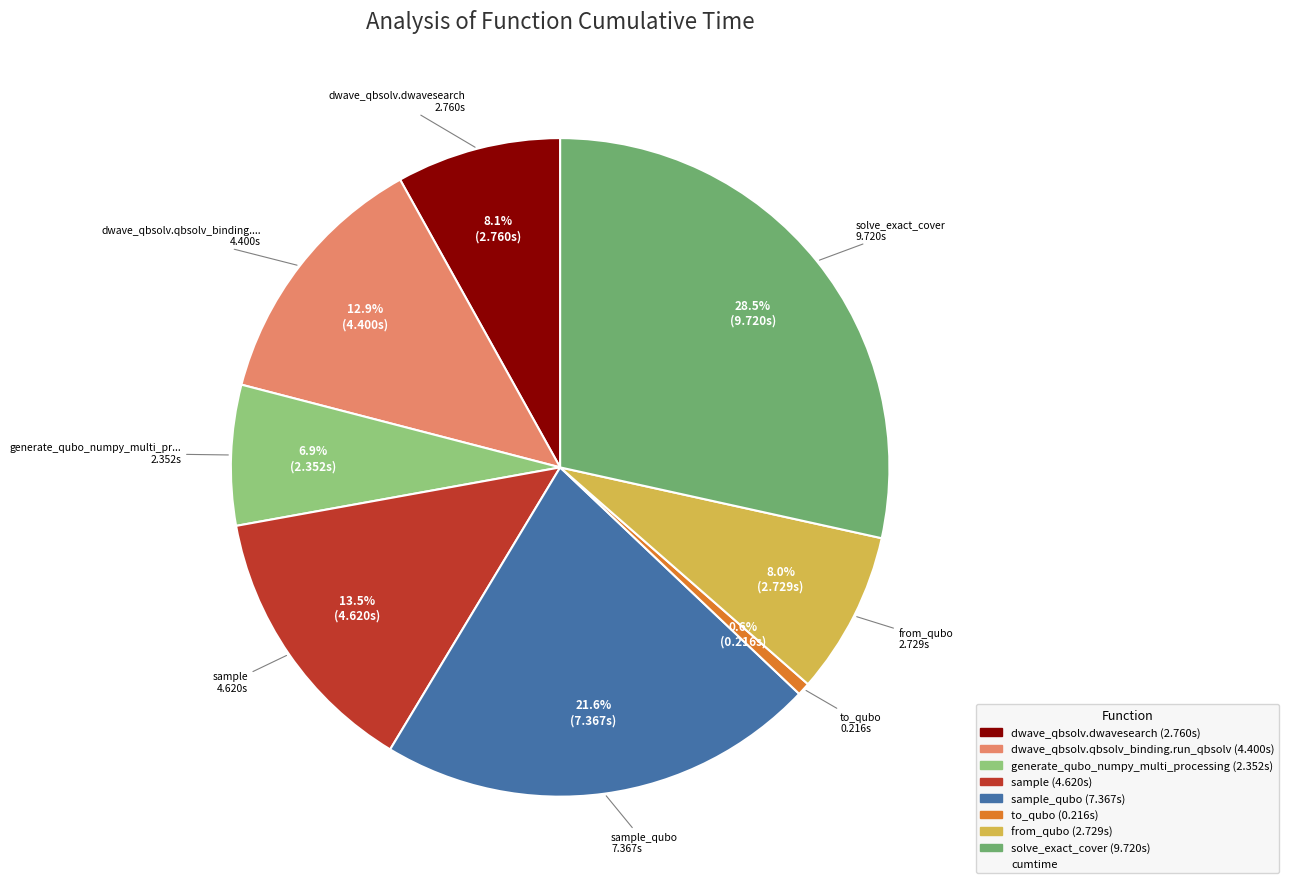

Is there any slice that represents more than half of the pie?

No